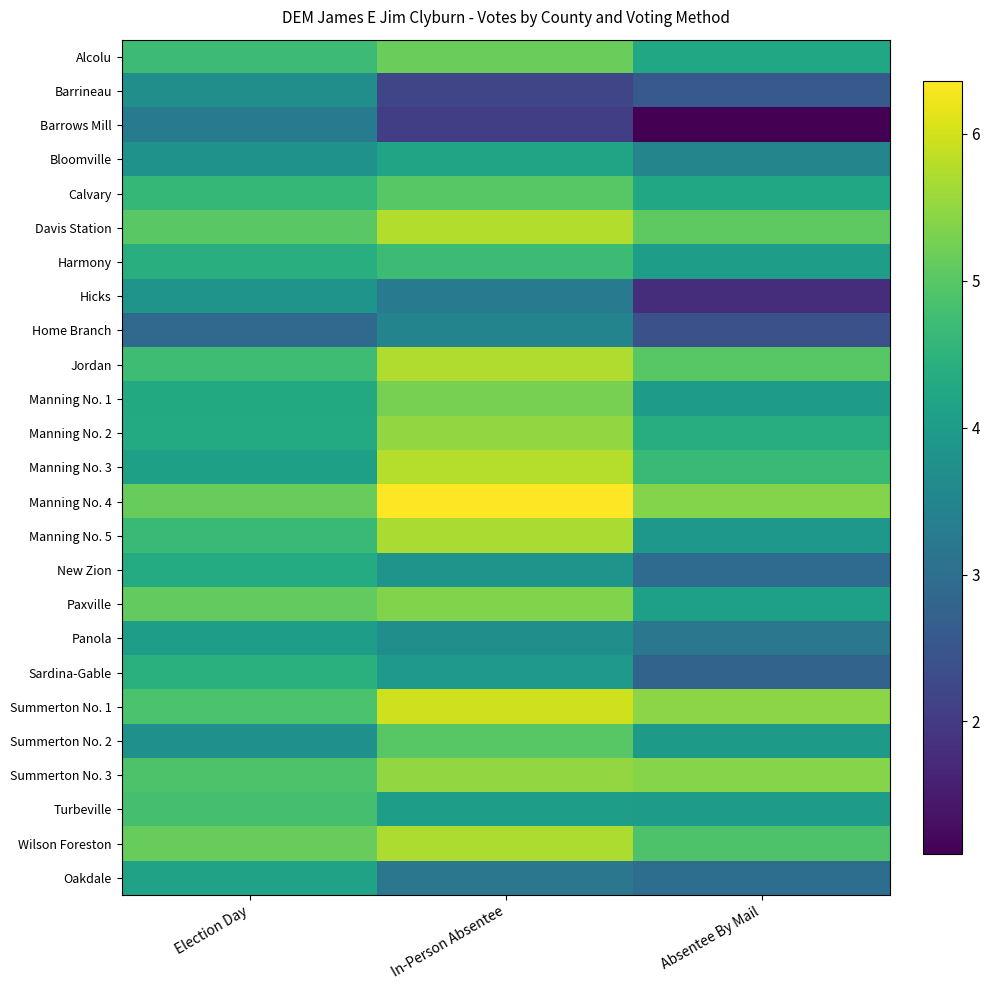

What is the maximum value shown in the chart?

6.4